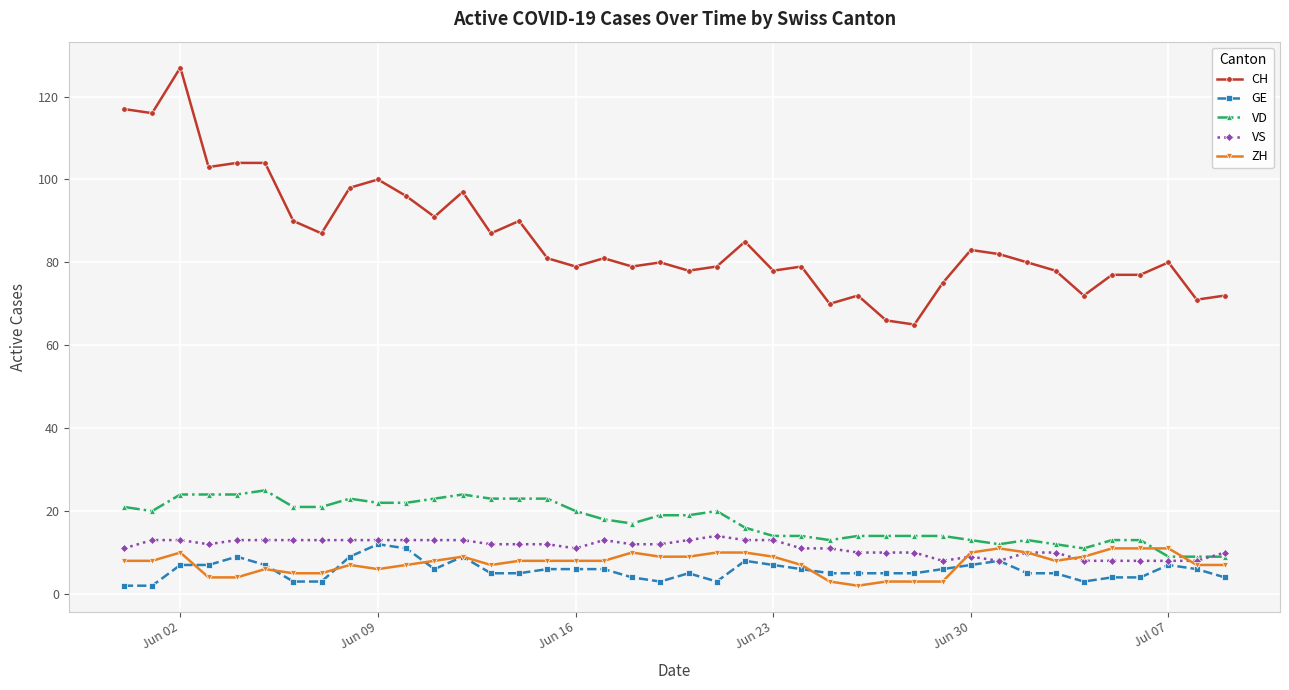

True or false: CH has more than 0 points higher than both neighbors.

True